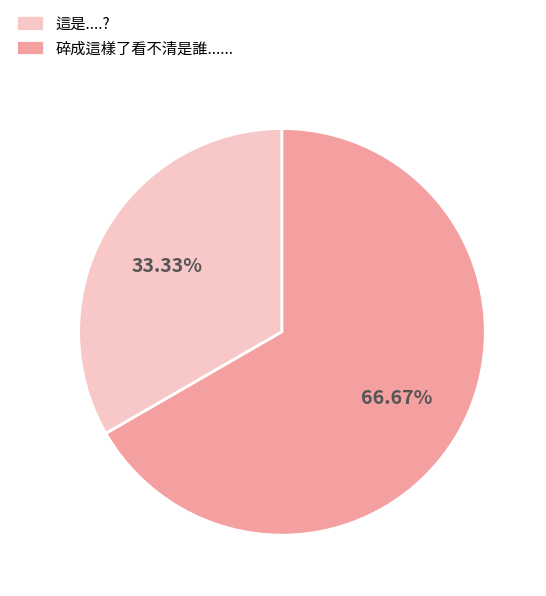

Which has a higher value, 碎成這樣了看不清是誰...... or 這是....??

碎成這樣了看不清是誰......